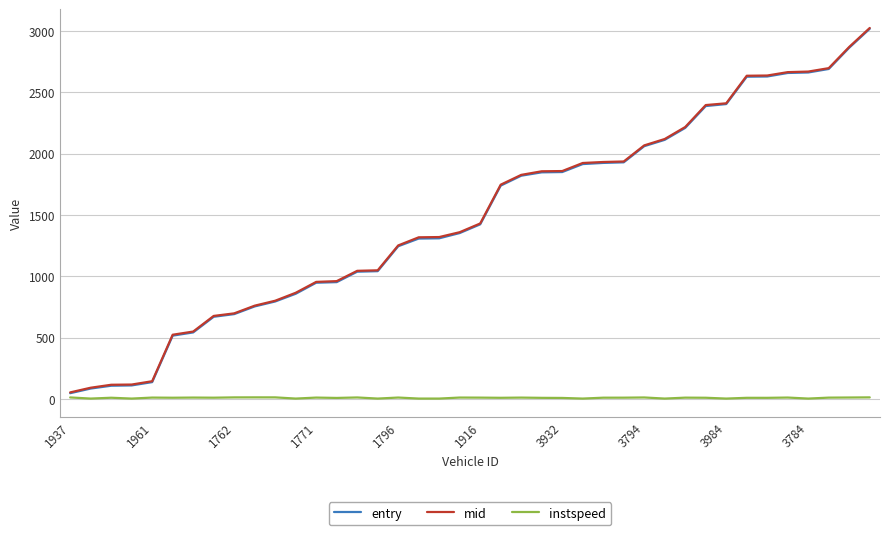

What is the highest value of the mid series?

3025.6